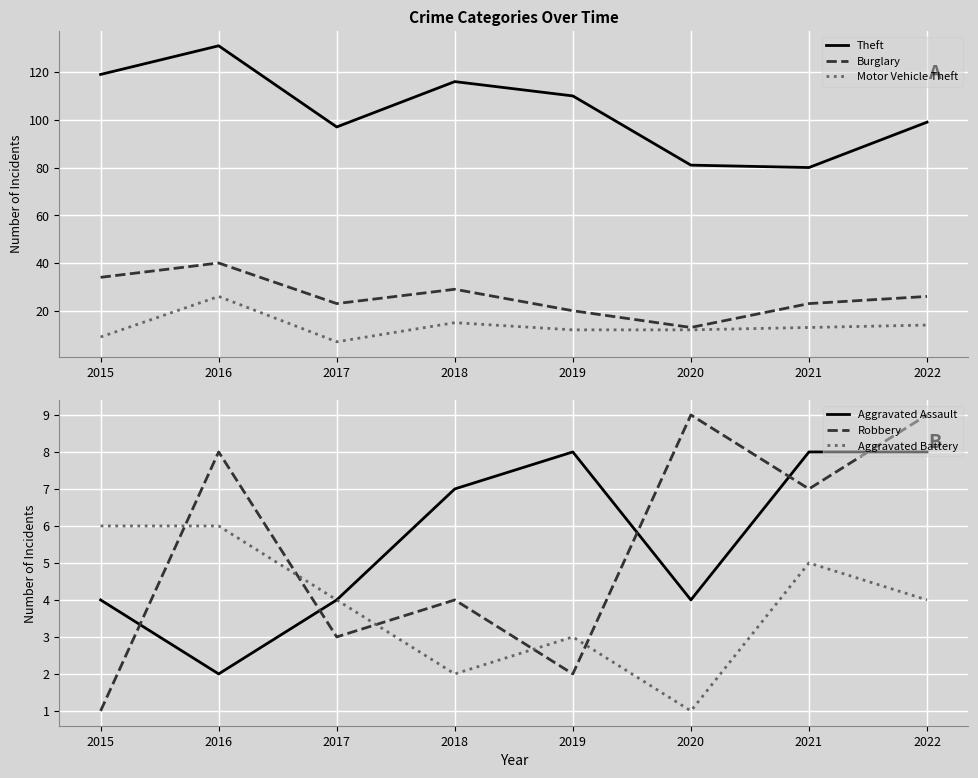

What is the minimum value for Burglary?

13